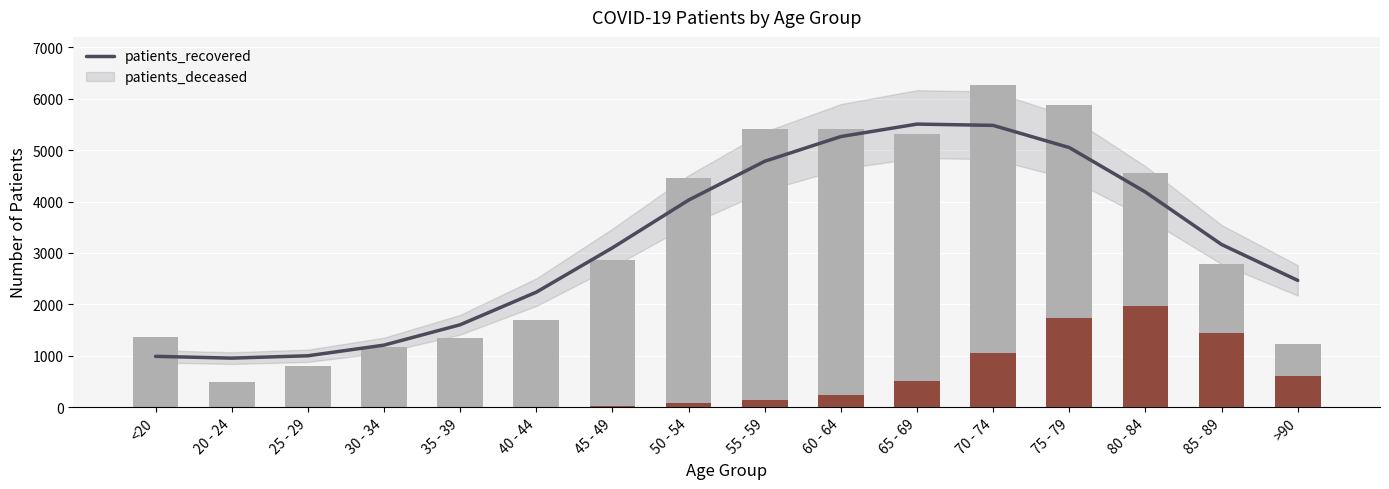

How many values in the patients_deceased series are below 130?

8